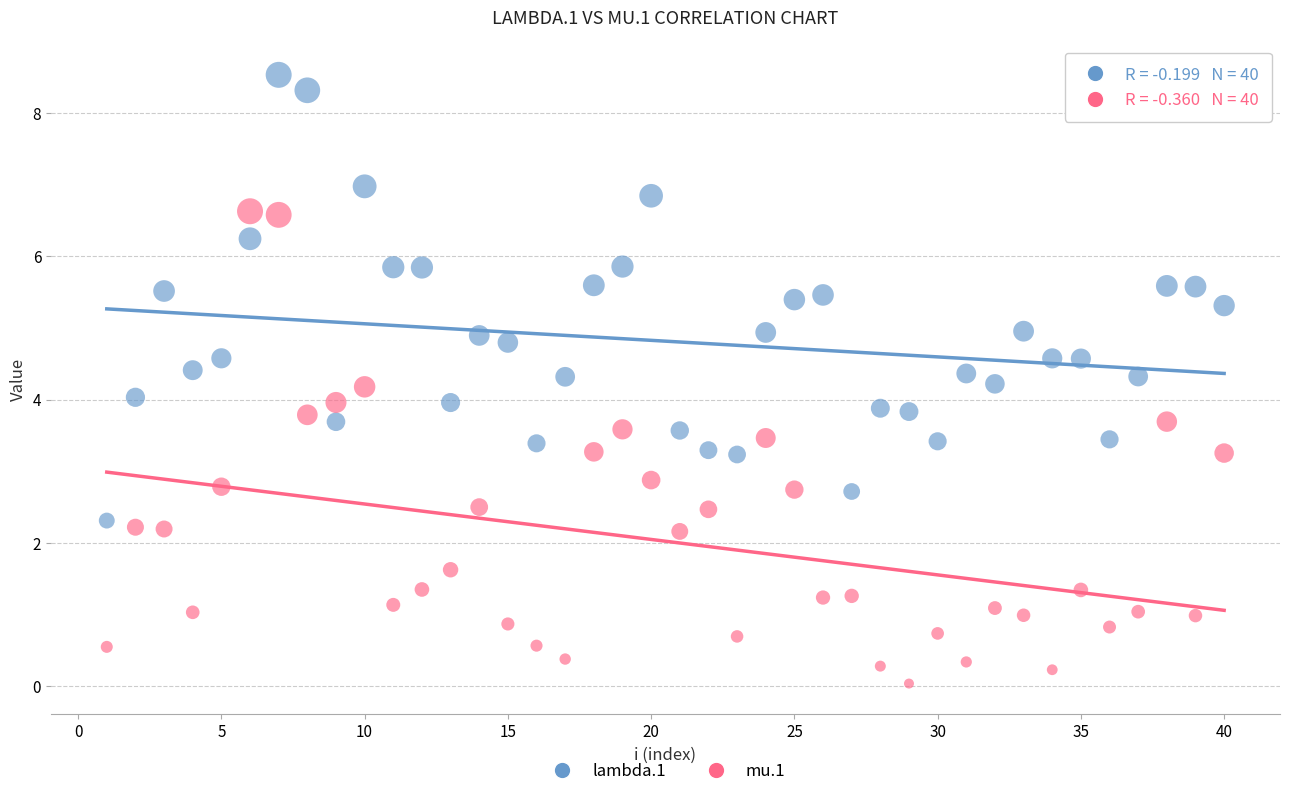

Which series has the widest spread of Y values?

mu.1